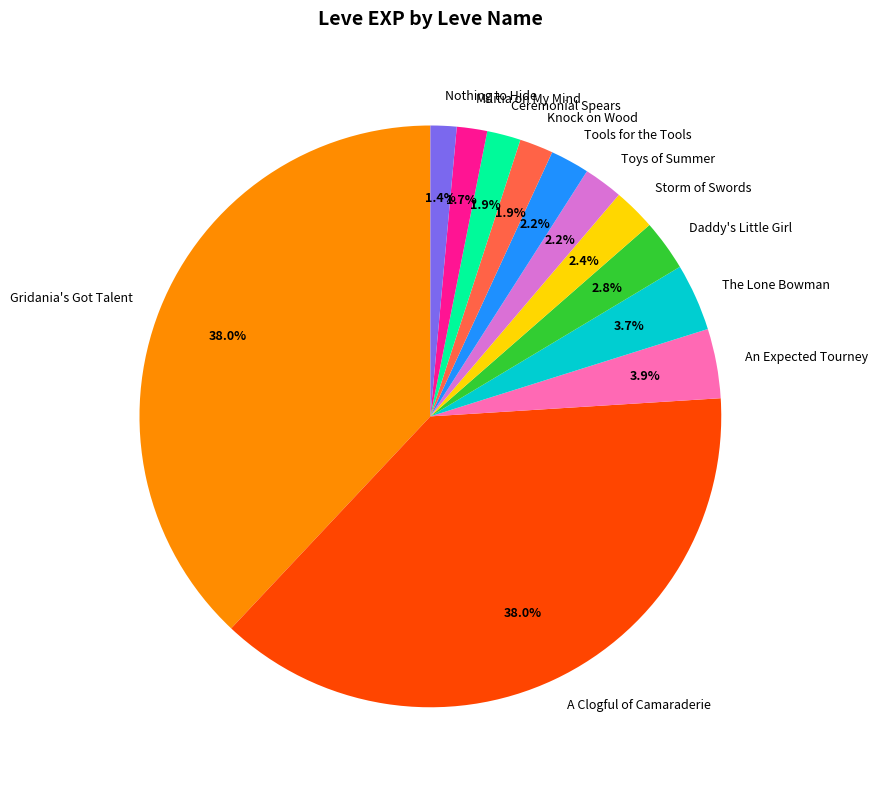

To the nearest percent, what is the difference between the largest and smallest slice percentages?

37%